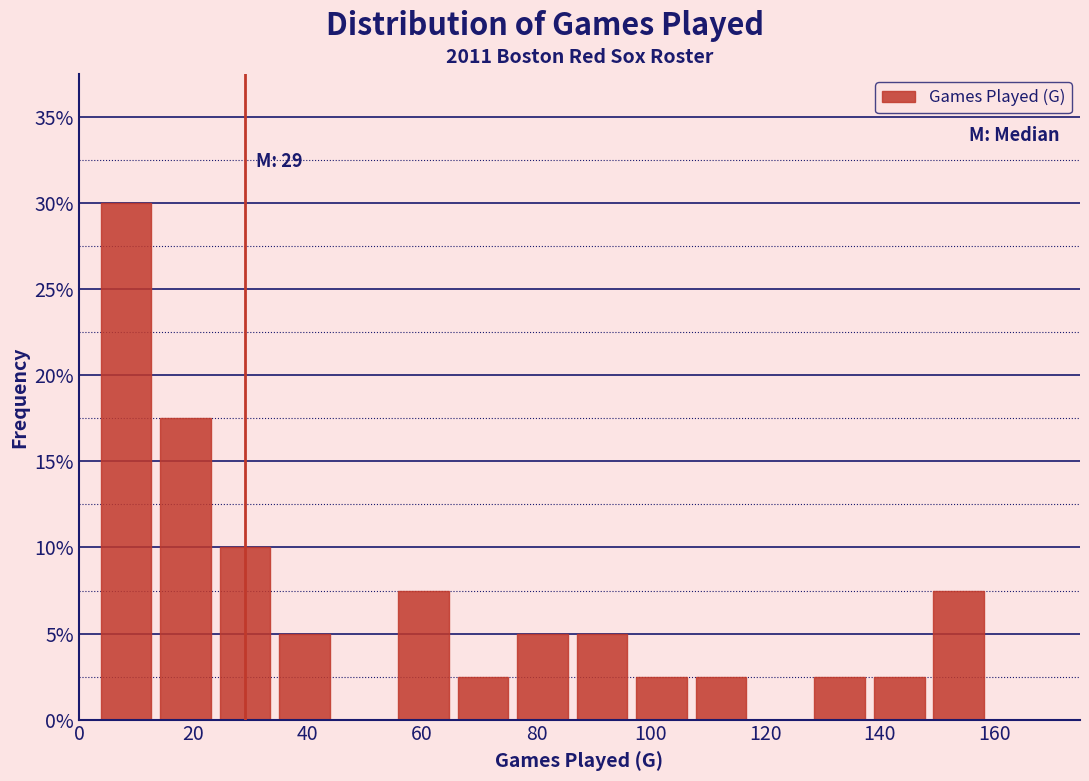

Which range on the x-axis has the tallest bar?

3.0 to 13.4